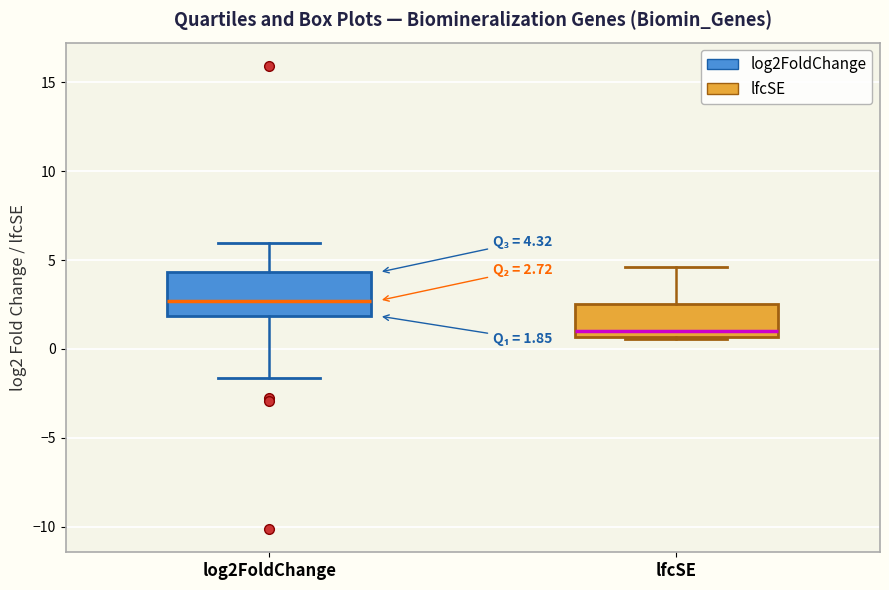

Which box's median line is the lowest?

lfcSE